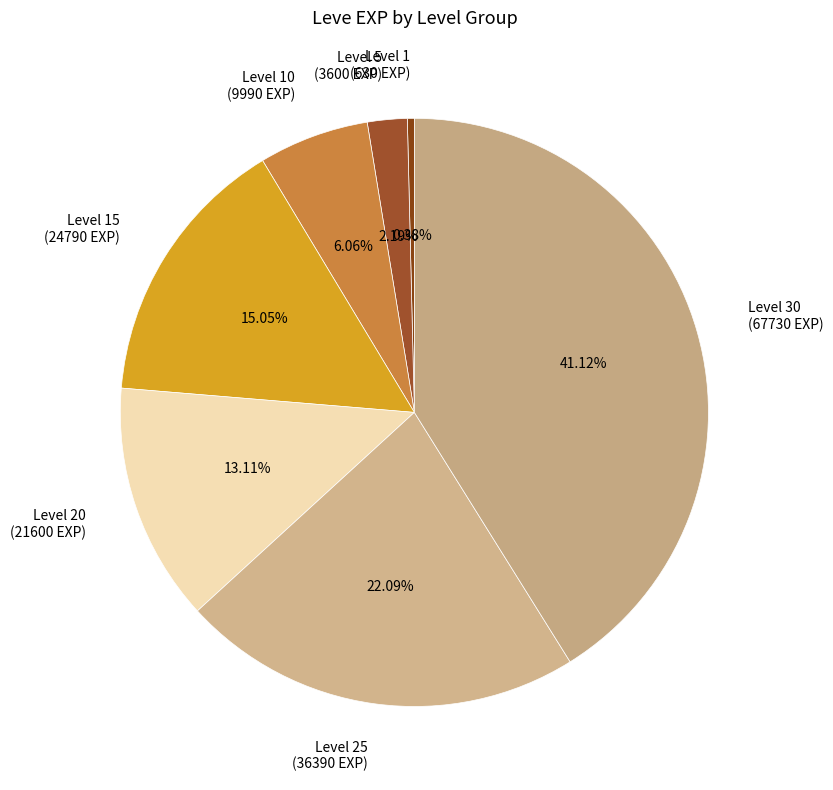

Is there any slice that represents more than half of the pie?

No